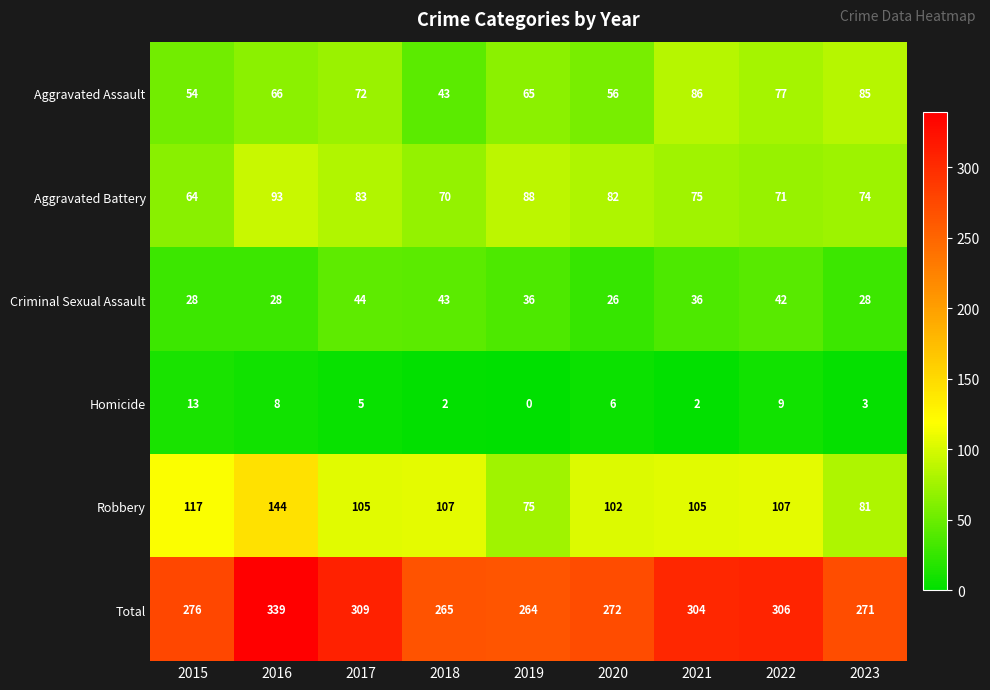

How many categories are shown in the chart?

9